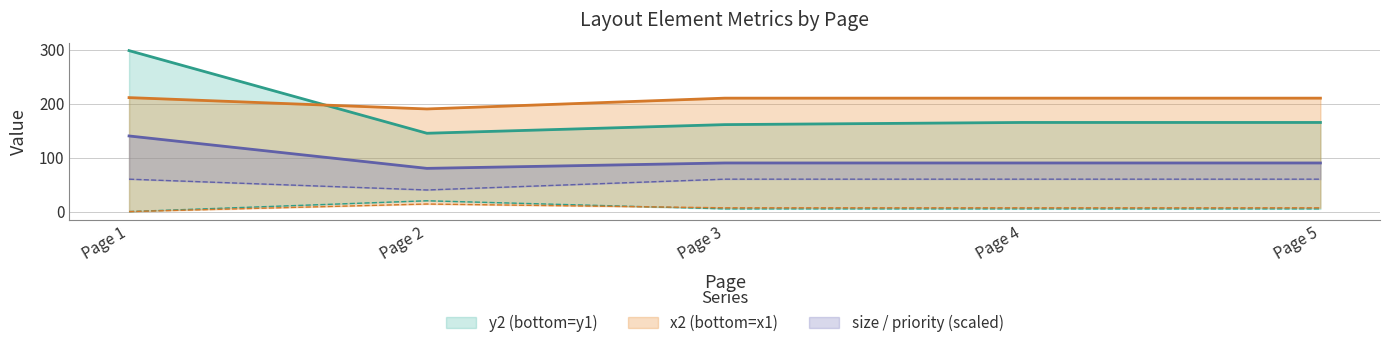

What is the difference between the maximum and minimum values in the size_mean series?

60